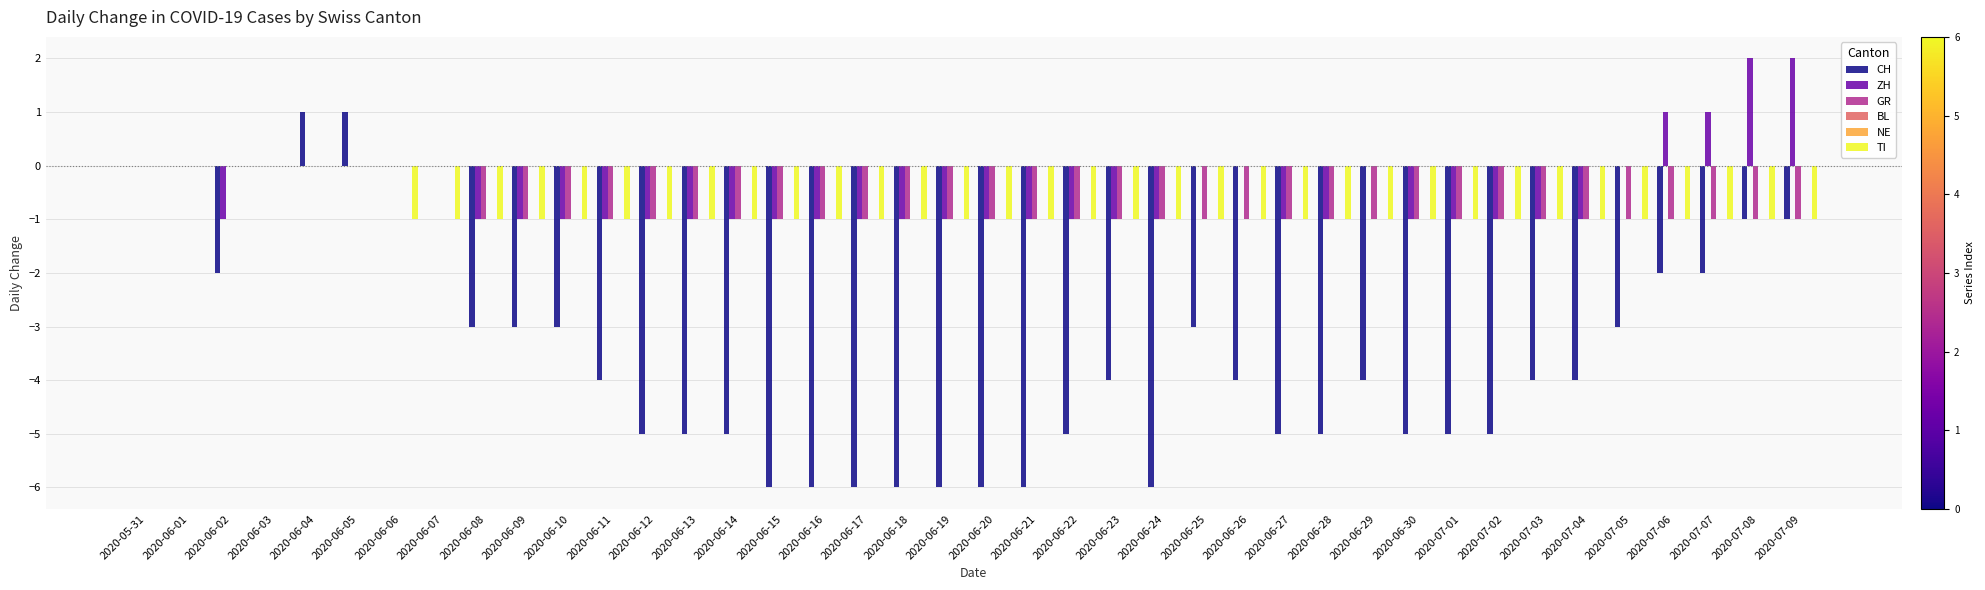

True or false: TI has a value of -1 at 2020-06-28.

True